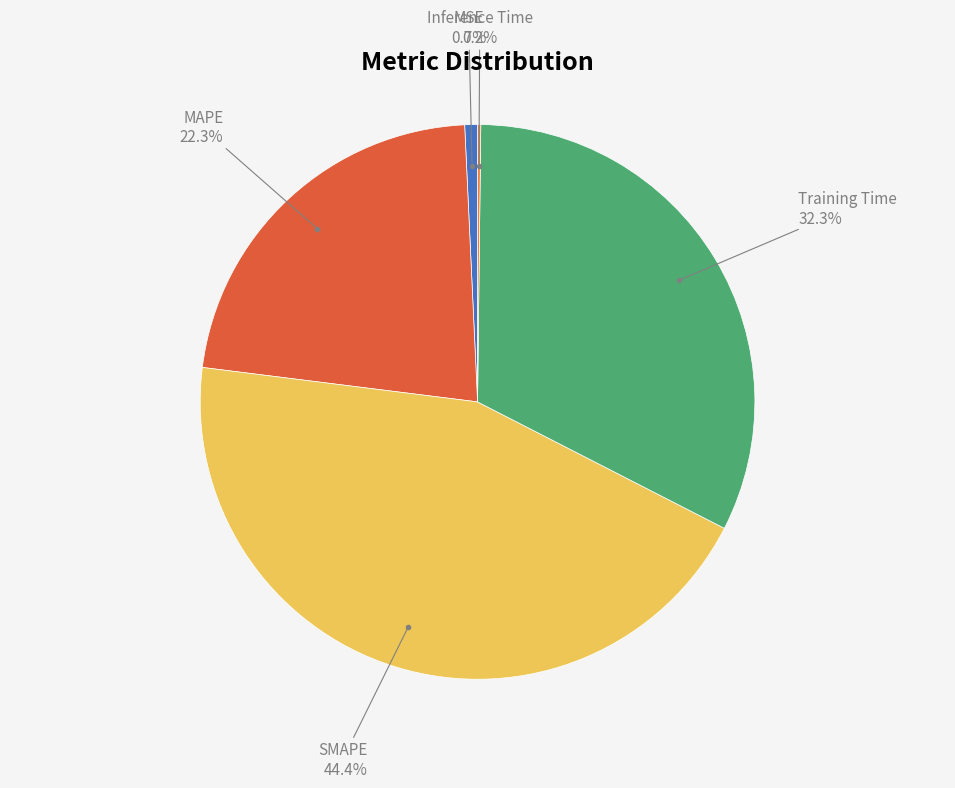

To the nearest percent, what is the difference between the largest and smallest slice percentages?

44%